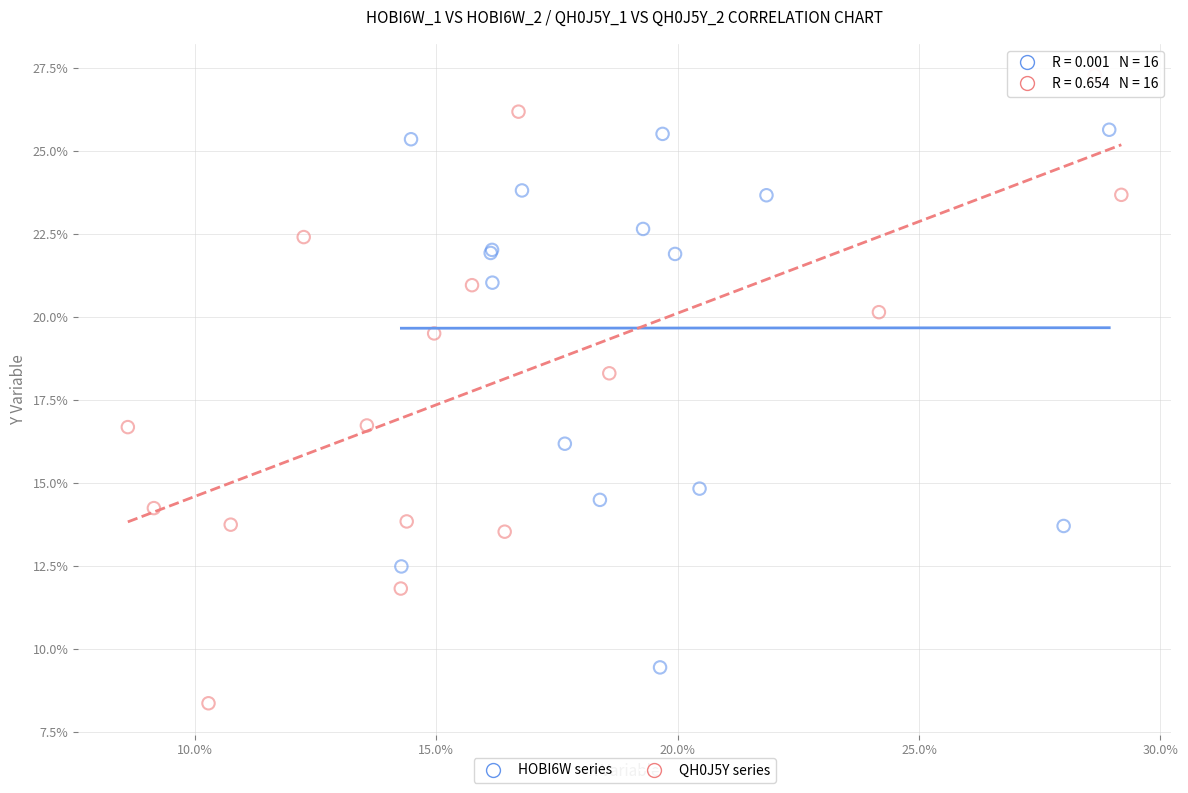

What are all the series names shown in the legend?

HOBI6W series, QH0J5Y series